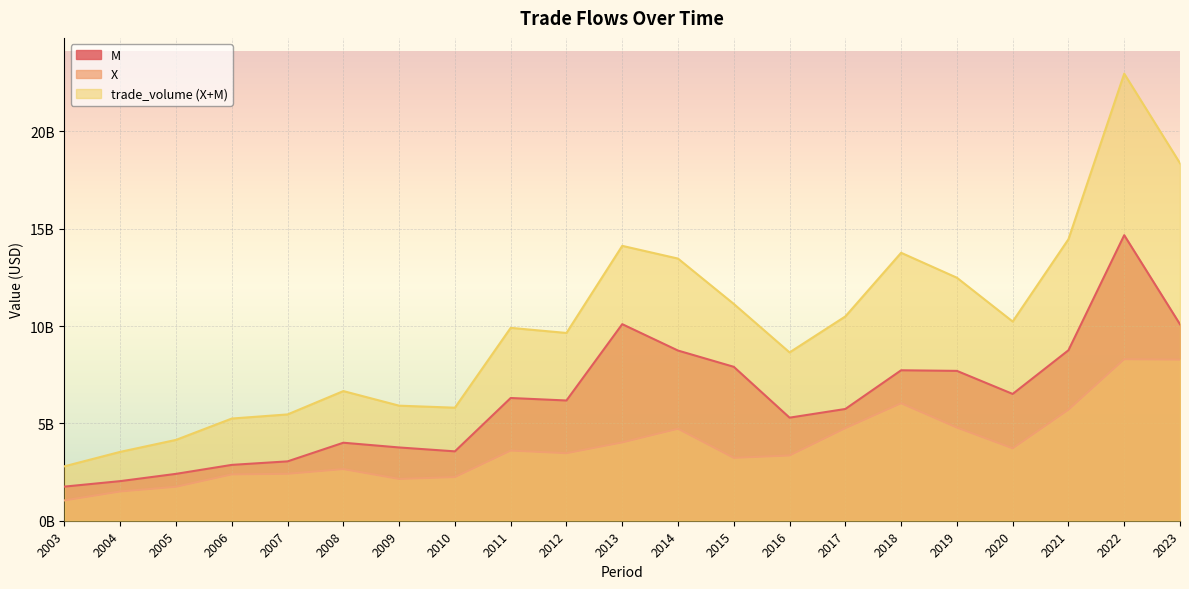

Is it true that X equals 3698173933.7 at 2023?

False